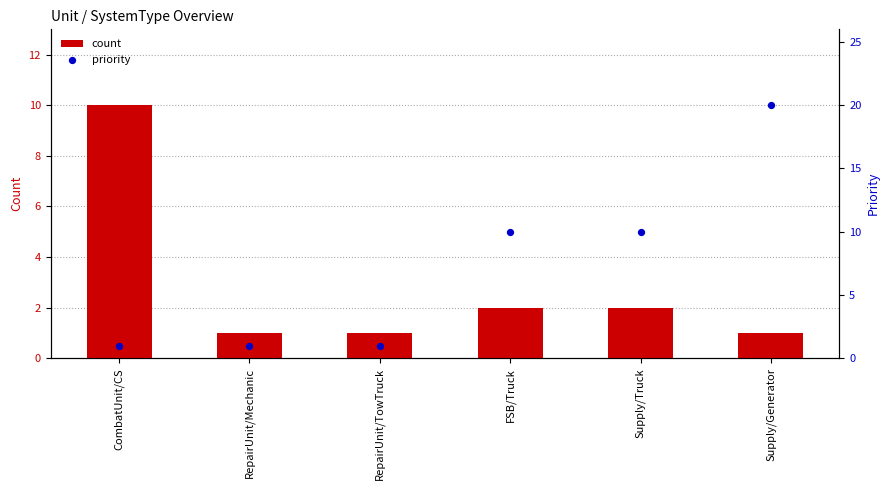

At which category is the sum across all series the highest?

Supply/Generator